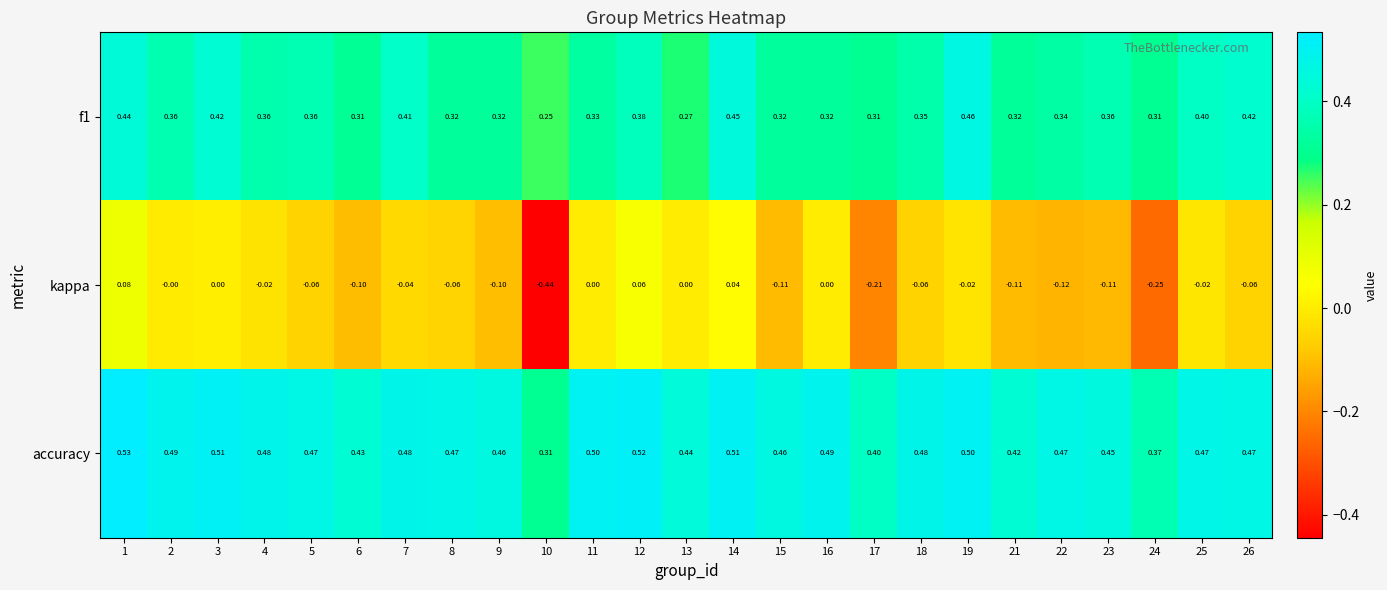

Which series has the widest spread of values?

kappa